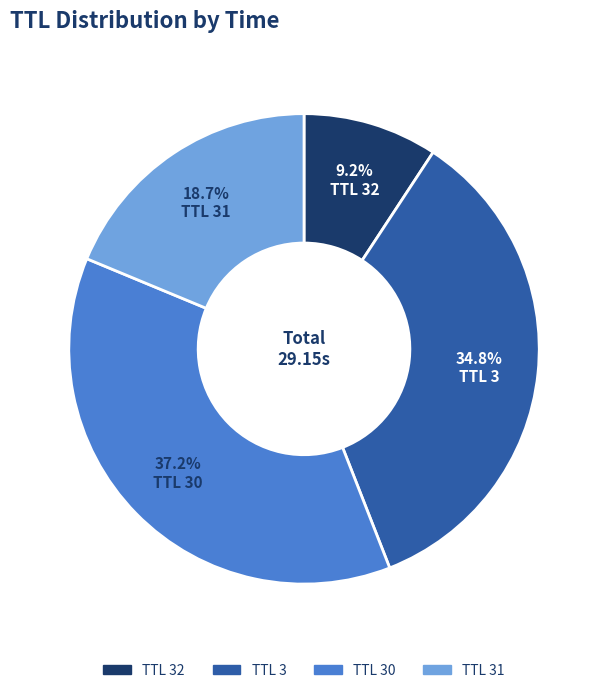

Rank the categories by value from lowest to highest.

TTL 32, TTL 31, TTL 3, TTL 30